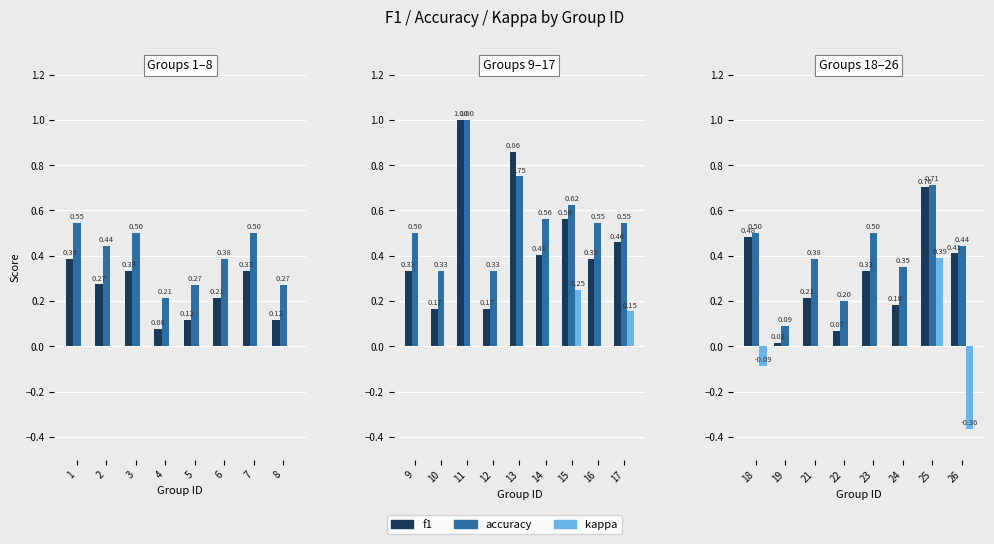

At which label is kappa closest to 0?

19